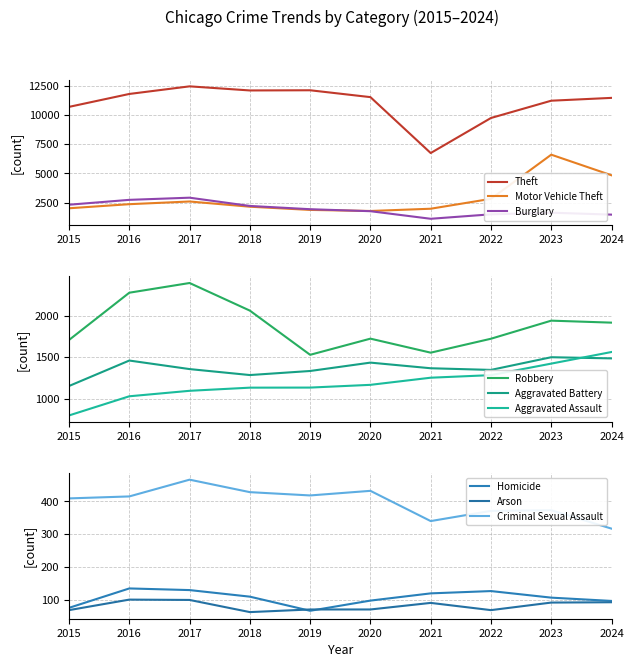

How many data points does each series have?

10